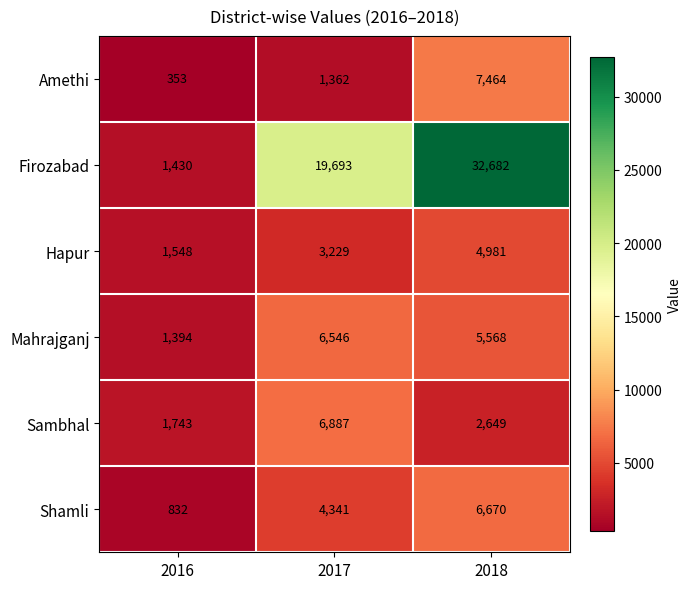

Which series changed the most between 2016 and 2018?

Firozabad